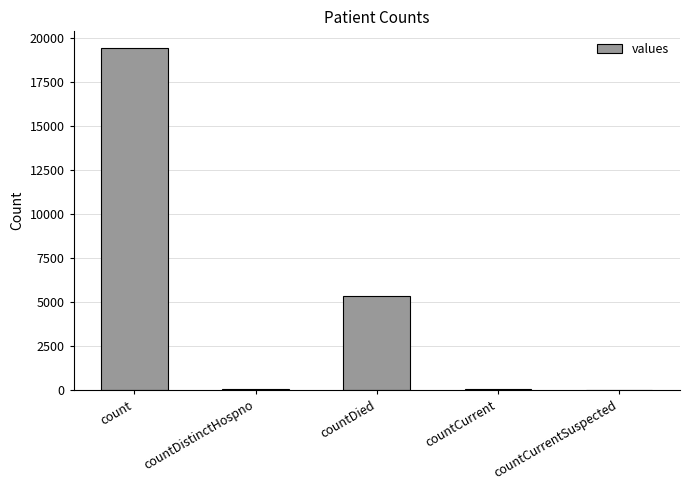

At which label is the value closest to 9710?

countDied